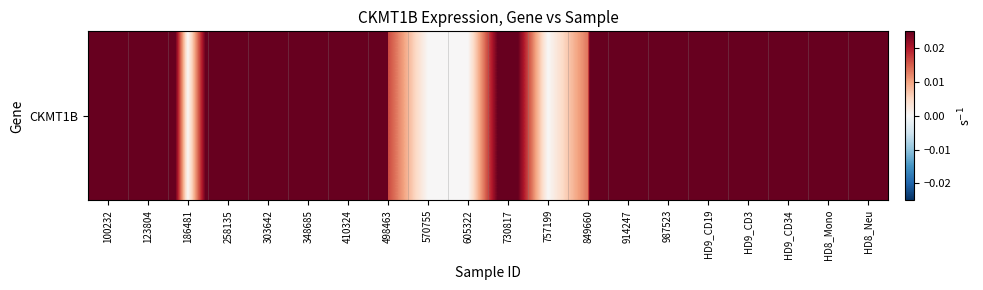

The chart shows a value of 1.6 at HD8_Neu. True or false?

False